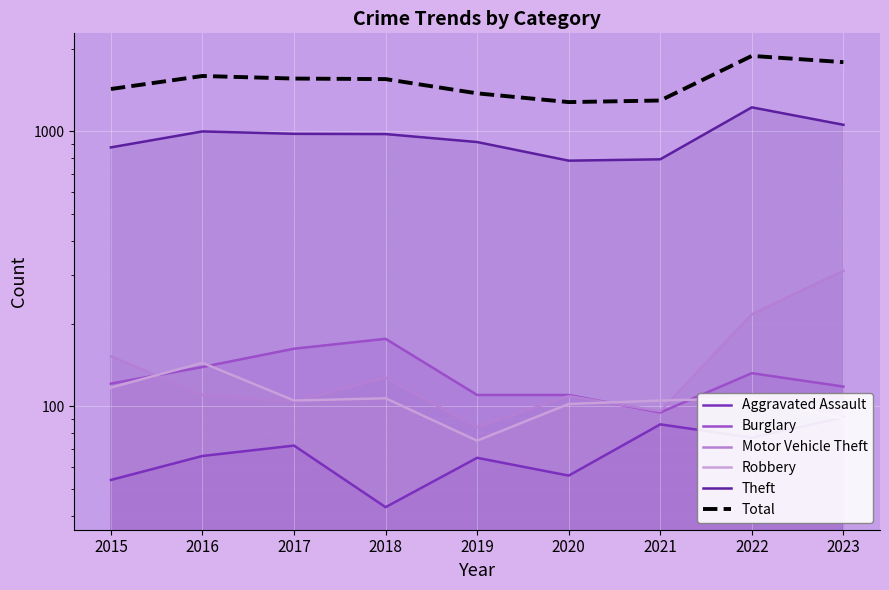

True or false: Motor Vehicle Theft has a value of 192 at 2018.

False